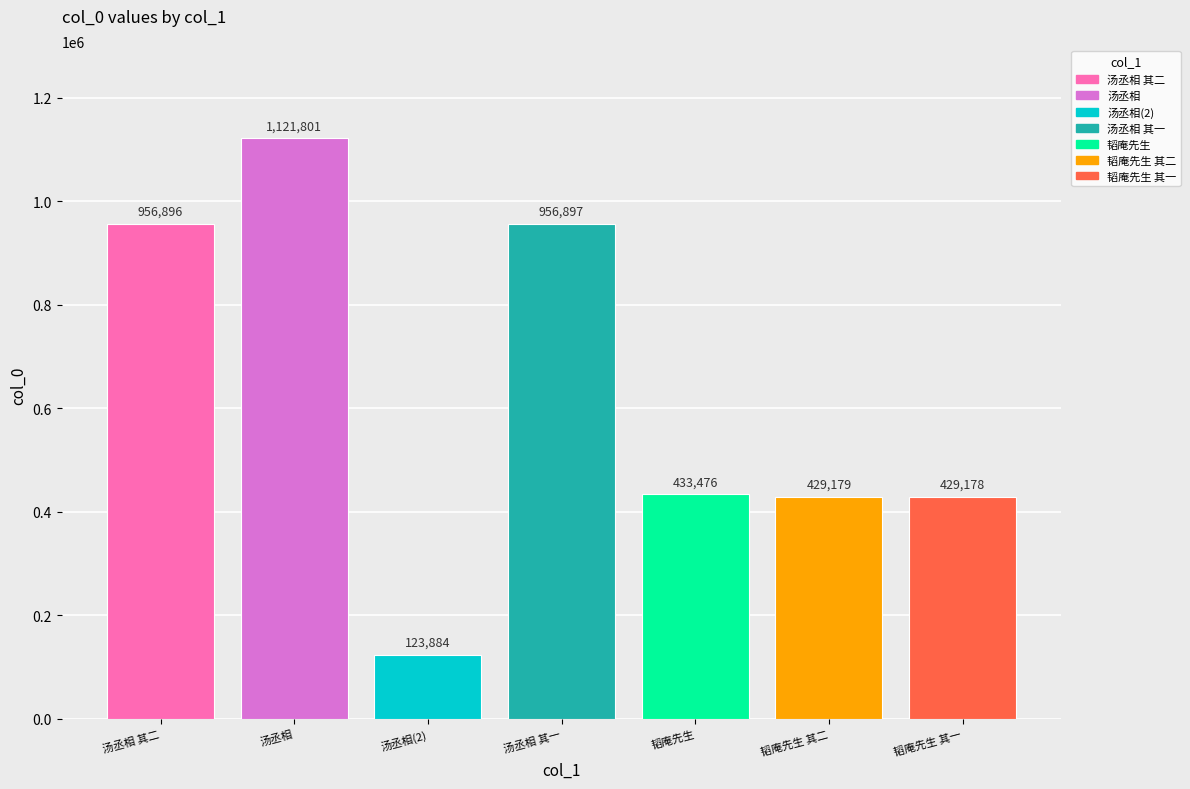

What is the label of the 2nd bar from the right?

韬庵先生 其二